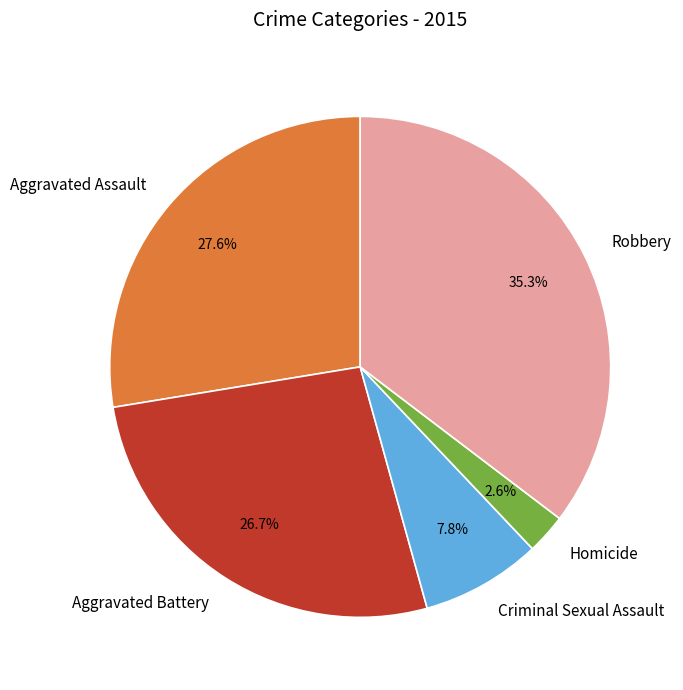

Do Criminal Sexual Assault and Aggravated Battery together represent more than half of the pie?

No